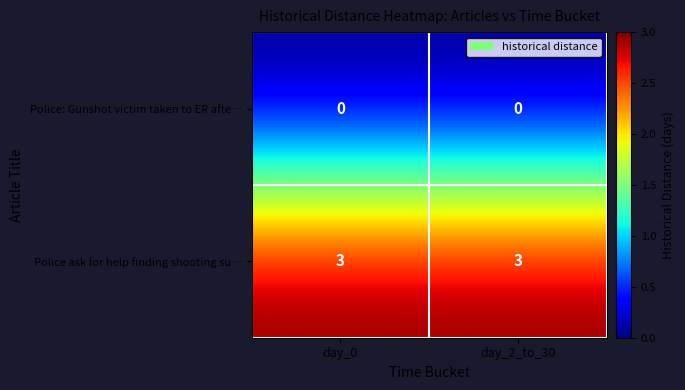

Reading left to right, what are all the values shown in this chart?

Police: Gunshot victim taken to ER afte…: day_0=0	day_2_to_30=0
Police ask for help finding shooting su…: day_0=3	day_2_to_30=3